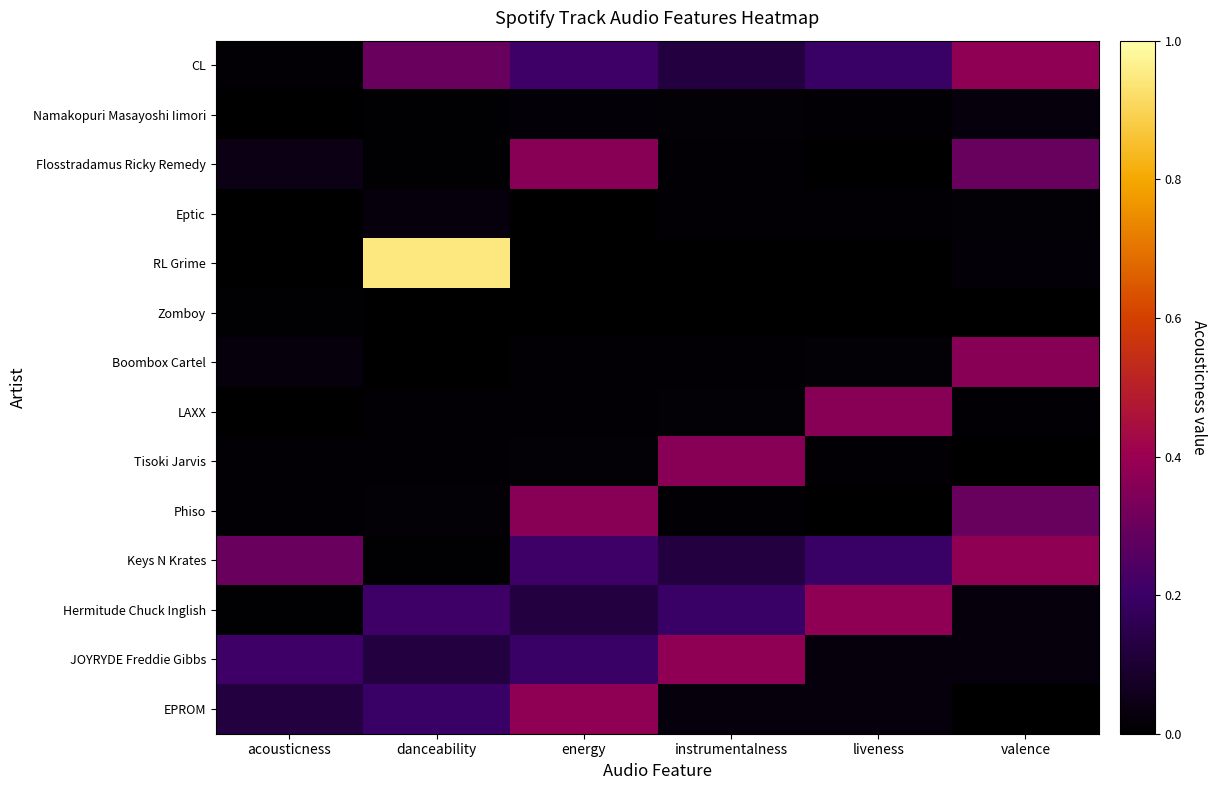

Reading left to right, what are all the values shown in this chart?

CL: acousticness=0.0	danceability=0.3	energy=0.2	instrumentalness=0.1	liveness=0.2	valence=0.4
Namakopuri Masayoshi Iimori: acousticness=0.0	danceability=0.0	energy=0.0	instrumentalness=0.0	liveness=0.0	valence=0.0
Flosstradamus Ricky Remedy: acousticness=0.0	danceability=0.0	energy=0.4	instrumentalness=0.0	liveness=0.0	valence=0.3
Eptic: acousticness=0.0	danceability=0.0	energy=0.0	instrumentalness=0.0	liveness=0.0	valence=0.0
RL Grime: acousticness=0.0	danceability=0.9	energy=0.0	instrumentalness=0.0	liveness=0.0	valence=0.0
Zomboy: acousticness=0.0	danceability=0.0	energy=0.0	instrumentalness=0.0	liveness=0.0	valence=0.0
Boombox Cartel: acousticness=0.0	danceability=0.0	energy=0.0	instrumentalness=0.0	liveness=0.0	valence=0.4
LAXX: acousticness=0.0	danceability=0.0	energy=0.0	instrumentalness=0.0	liveness=0.4	valence=0.0
Tisoki Jarvis: acousticness=0.0	danceability=0.0	energy=0.0	instrumentalness=0.4	liveness=0.0	valence=0.0
Phiso: acousticness=0.0	danceability=0.0	energy=0.4	instrumentalness=0.0	liveness=0.0	valence=0.3
Keys N Krates: acousticness=0.3	danceability=0.0	energy=0.2	instrumentalness=0.1	liveness=0.2	valence=0.4
Hermitude Chuck Inglish: acousticness=0.0	danceability=0.2	energy=0.1	instrumentalness=0.2	liveness=0.4	valence=0.0
JOYRYDE Freddie Gibbs: acousticness=0.2	danceability=0.1	energy=0.2	instrumentalness=0.4	liveness=0.0	valence=0.0
EPROM: acousticness=0.1	danceability=0.2	energy=0.4	instrumentalness=0.0	liveness=0.0	valence=0.0